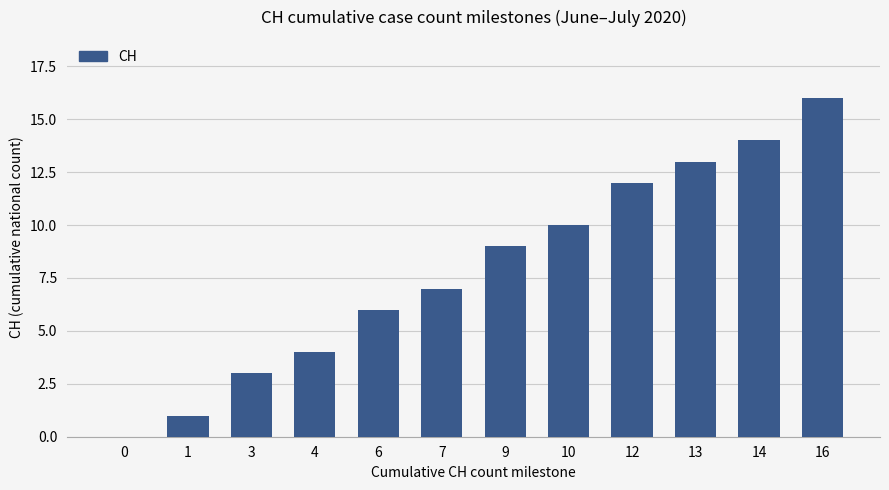

What is the average value?

8